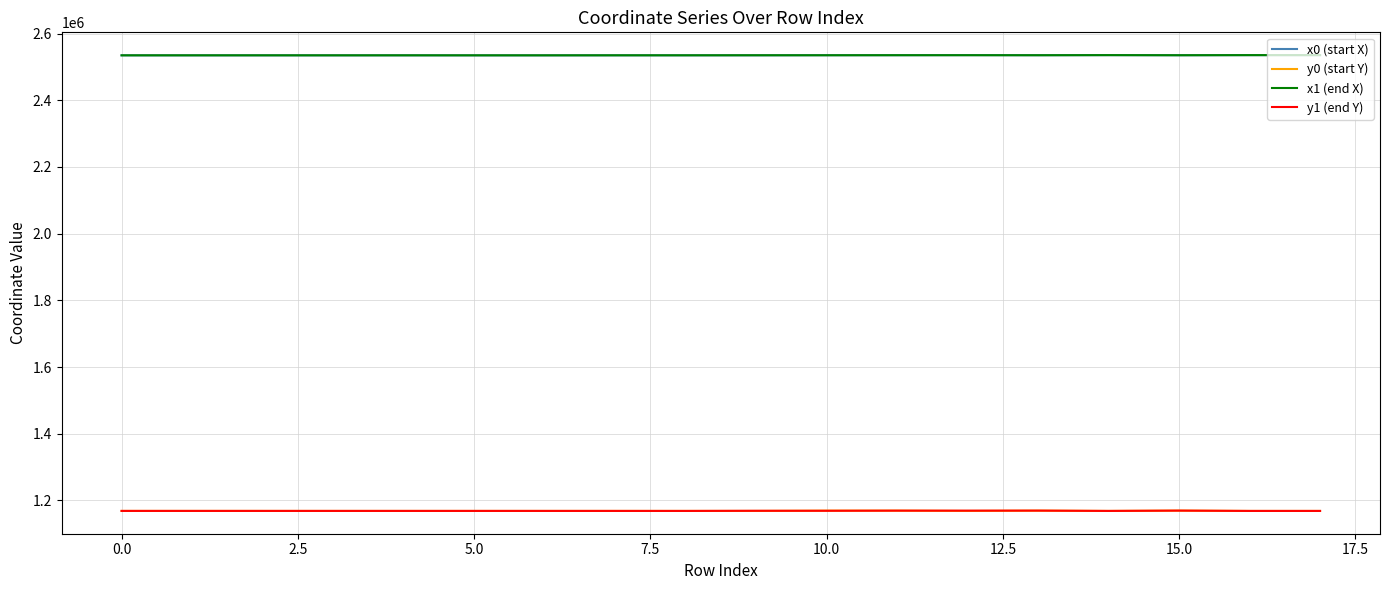

True or false: y1 (end Y) and x1 (end X) cross at least once.

False